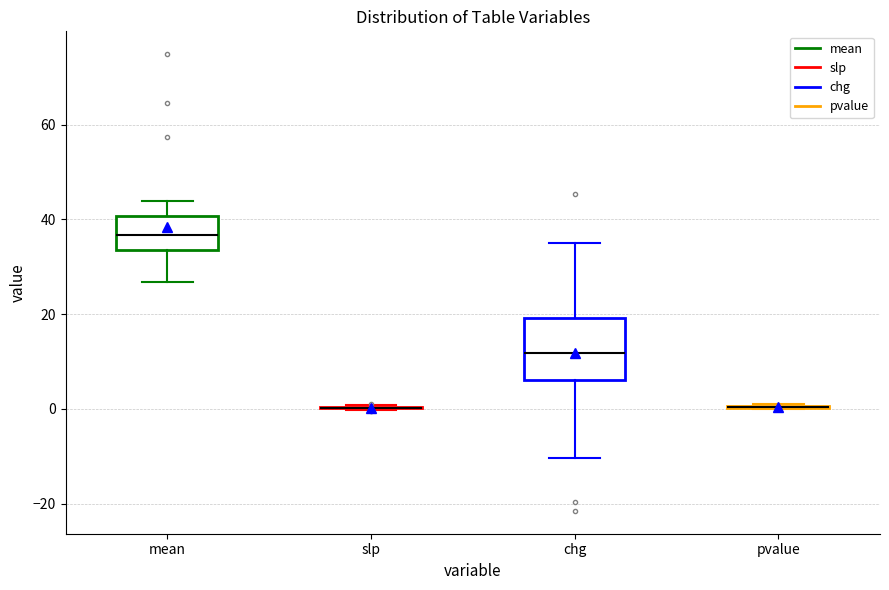

Reading left to right, transcribe this box plot: for each box, give where its median line is, the range the box spans, and where its two whiskers end, as read against the y-axis. The values are not printed on the chart, so give them approximately, as read against the axis.

mean: median 36, box 34 to 40, whiskers 26 to 44
slp: box collapsed to a line at 0, whiskers 0 to 0
chg: median 12, box 6 to 20, whiskers -10 to 34
pvalue: box collapsed to a line at 0, whiskers 0 to 2